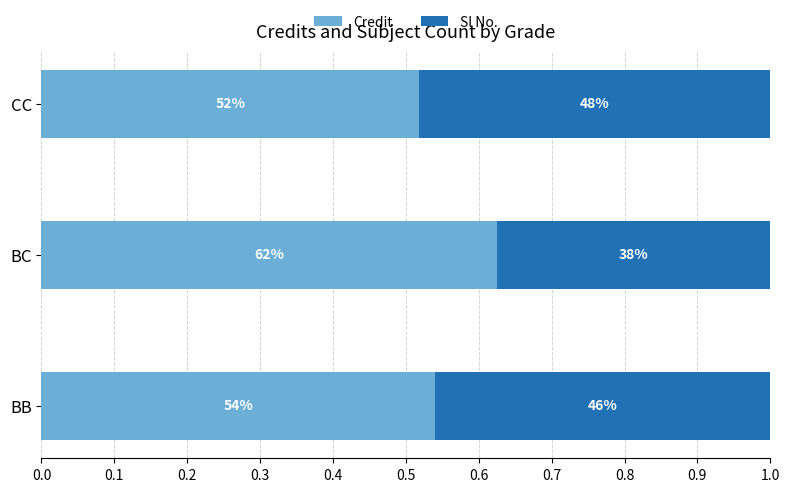

Reading left to right, transcribe all the data shown in this chart.

Credit: 0.5	0.6	0.5
Sl No.: 0.5	0.4	0.5